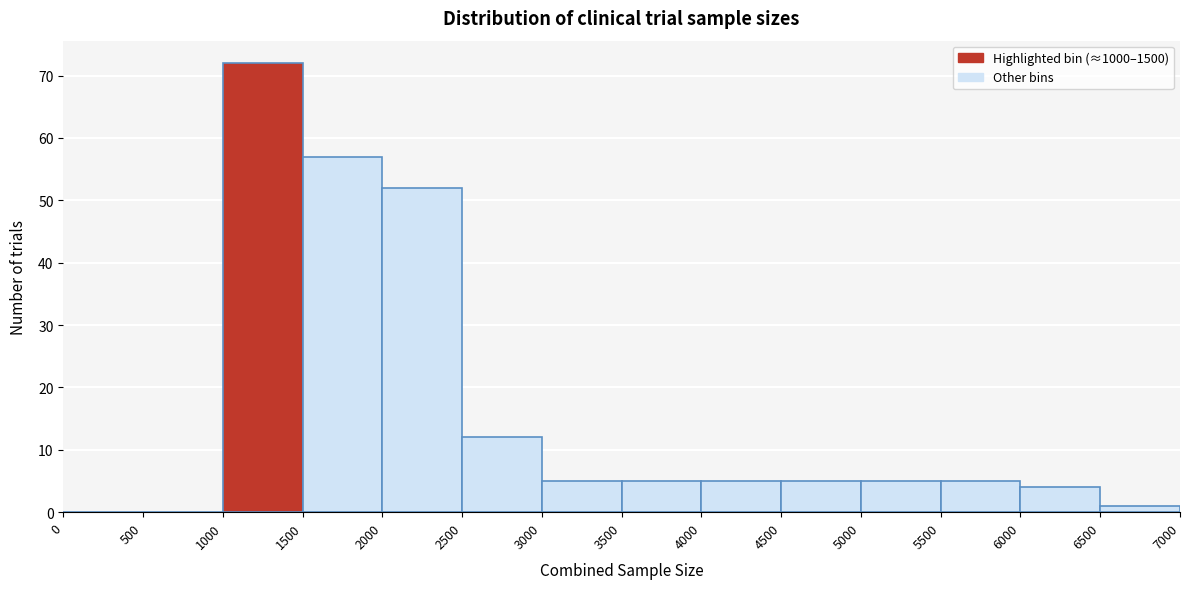

How tall is the bar that spans 6500 to 7000 on the x-axis? The values are not printed on the chart, so give them approximately, as read against the axis.

1